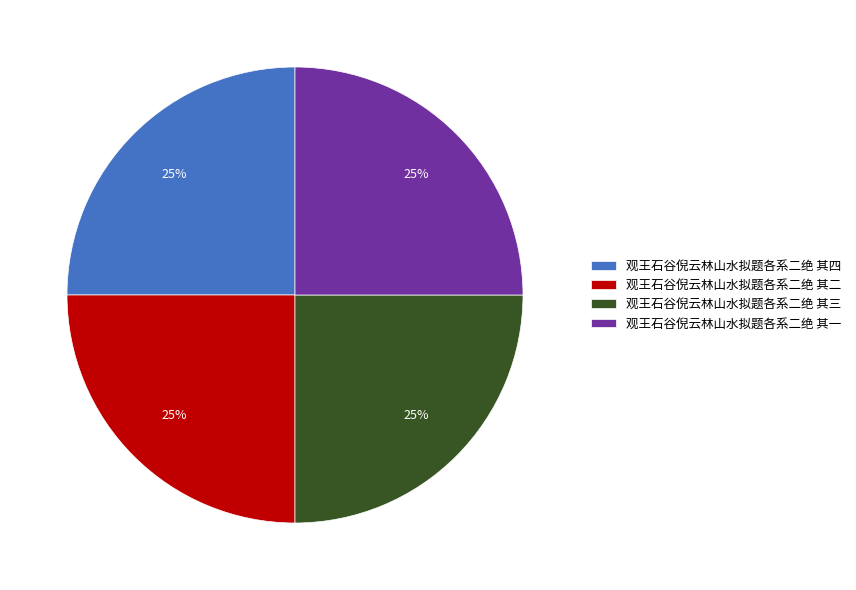

The 观王石谷倪云林山水拟题各系二绝 其三 slice represents 17% of the pie. True or false?

False